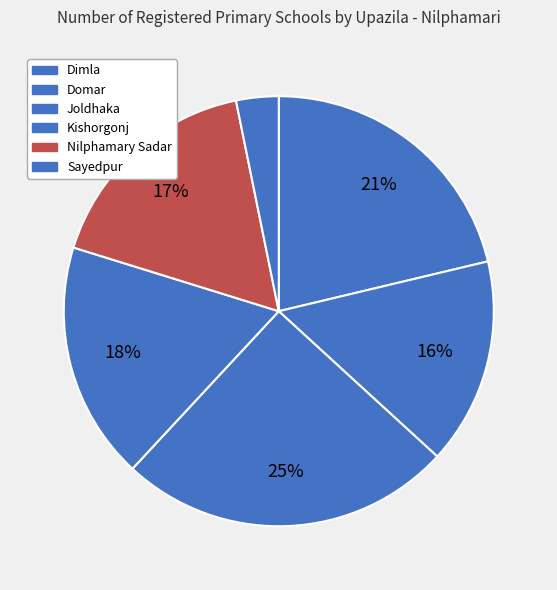

Which slice is the smallest?

Sayedpur